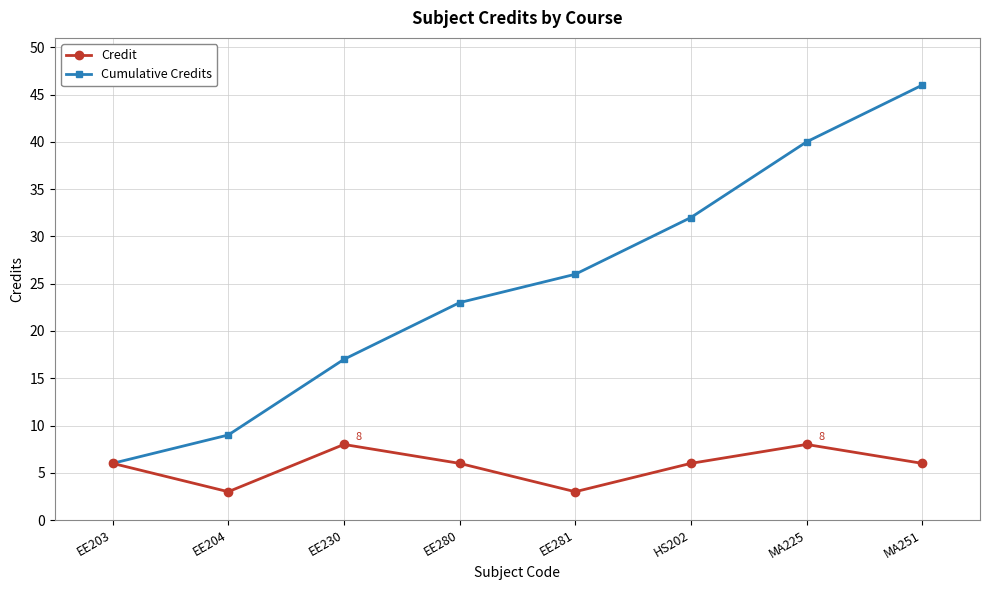

What is the total value across all series at MA225?

48